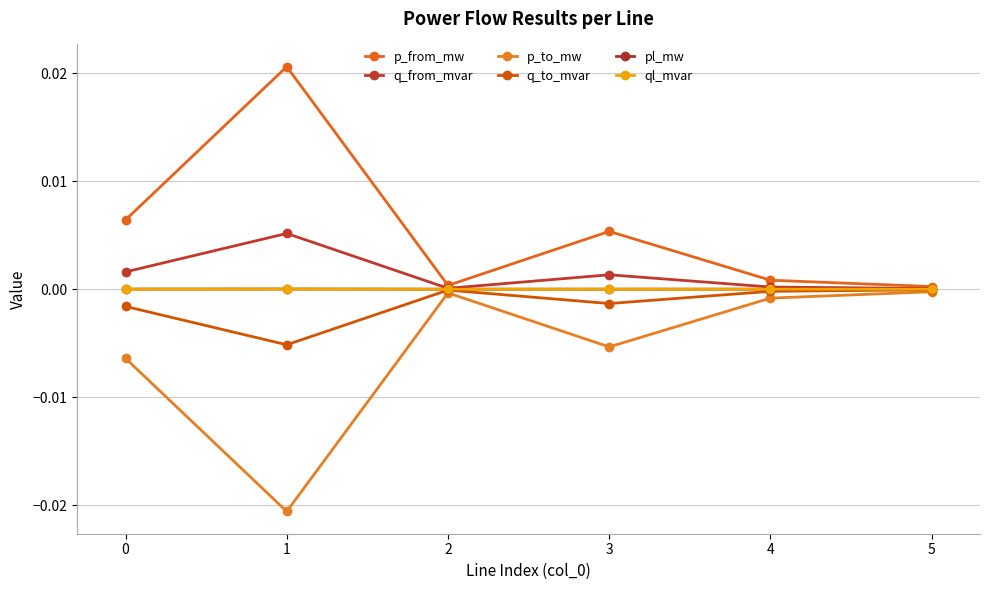

True or false: p_to_mw and q_to_mvar cross at least once.

False